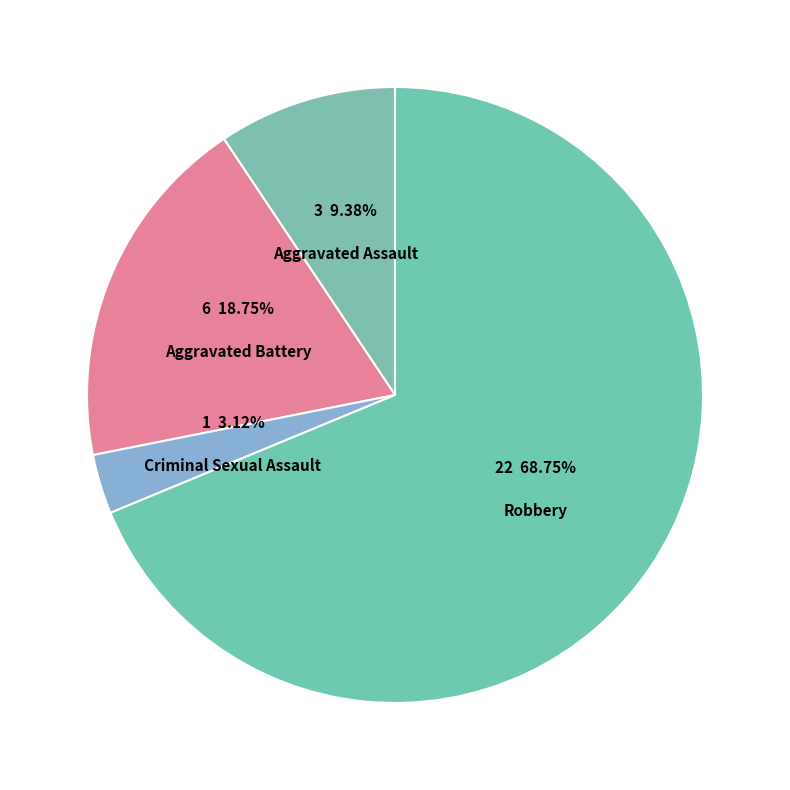

What portion of the pie excludes Robbery?

31.2%